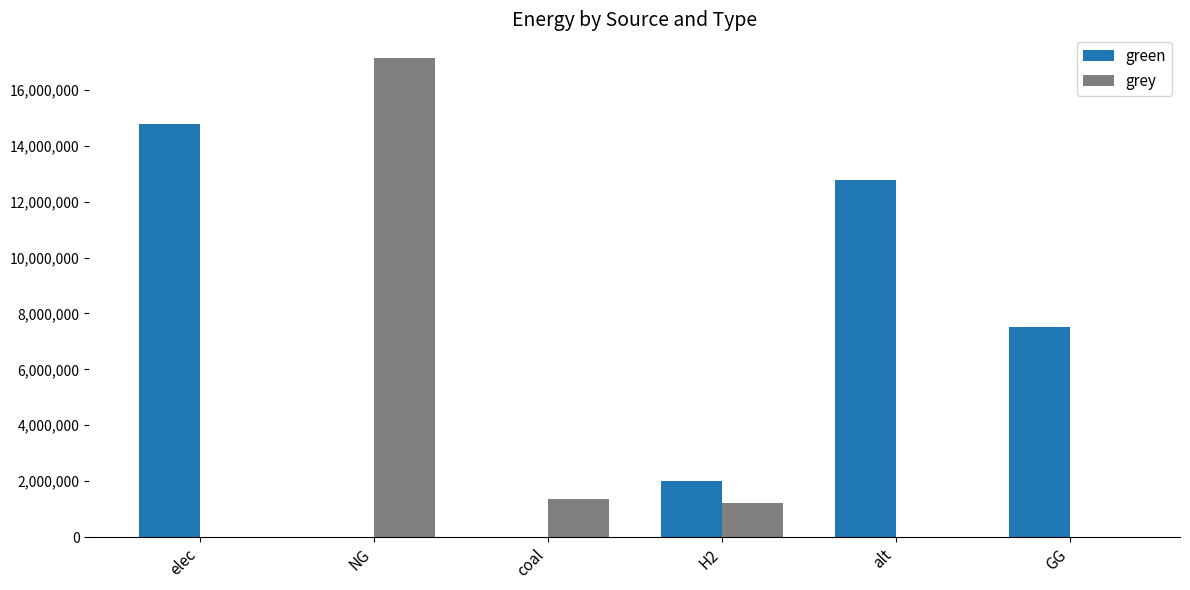

How many distinct data groups are displayed?

2